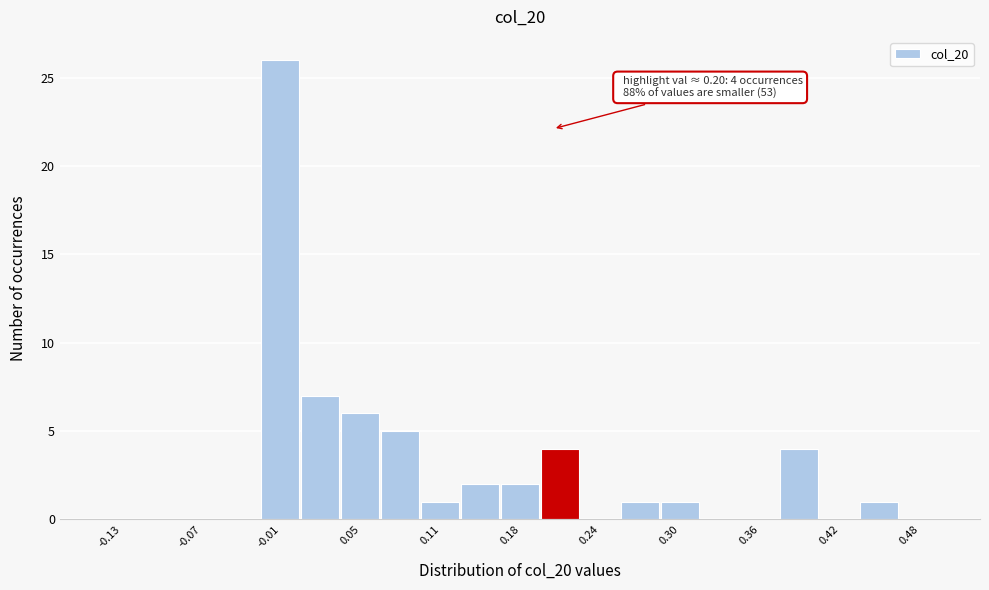

Read against the x-axis, roughly where is the centre of the tallest bar?

-0.01